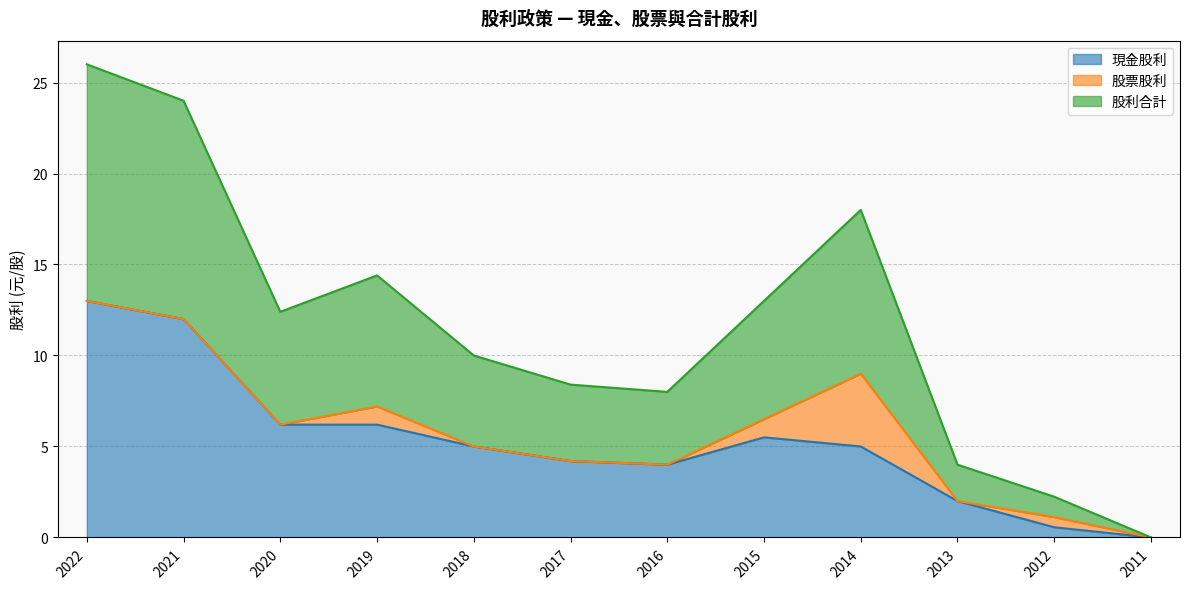

What are all the series names shown in the legend?

現金股利, 股票股利, 股利合計